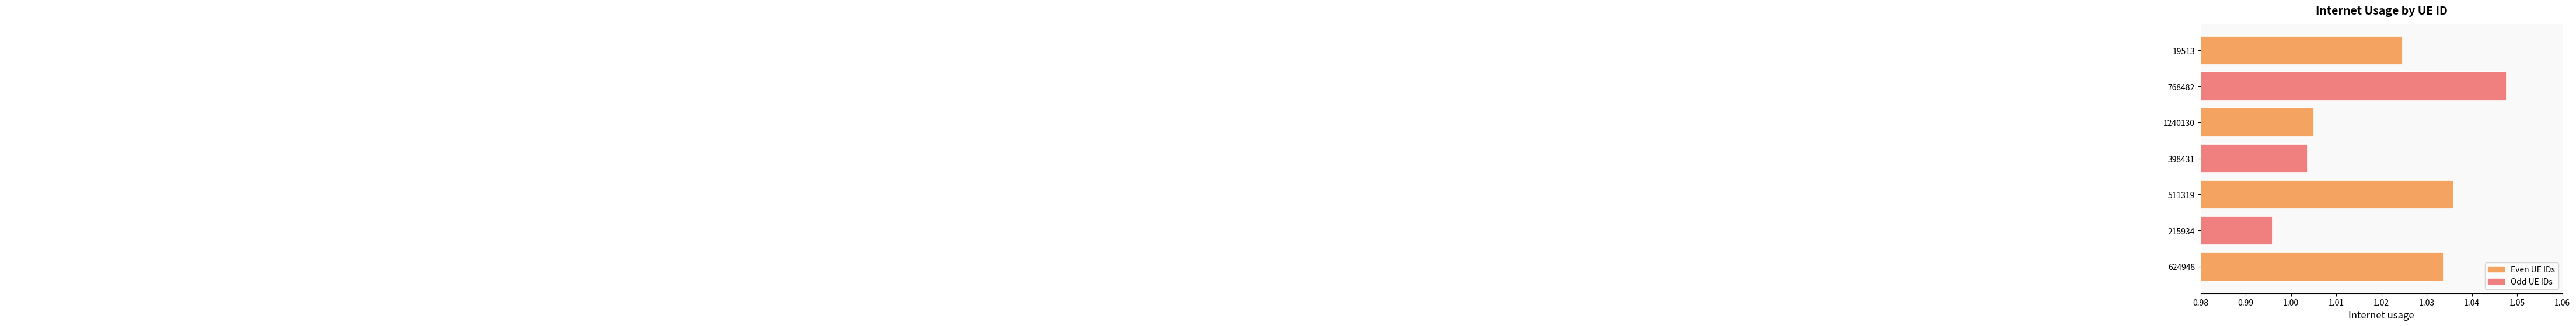

What is the sum of all values?

7.1